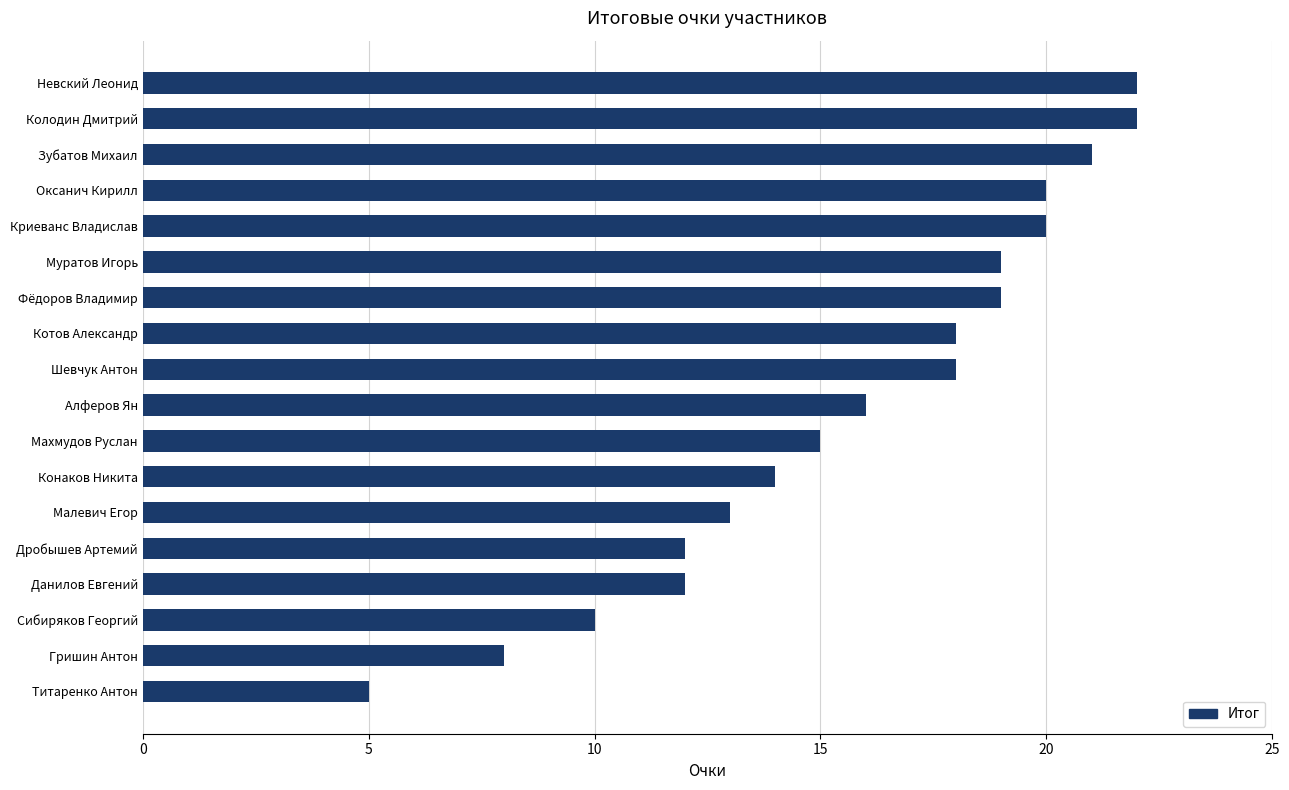

How many bars are there in total?

18